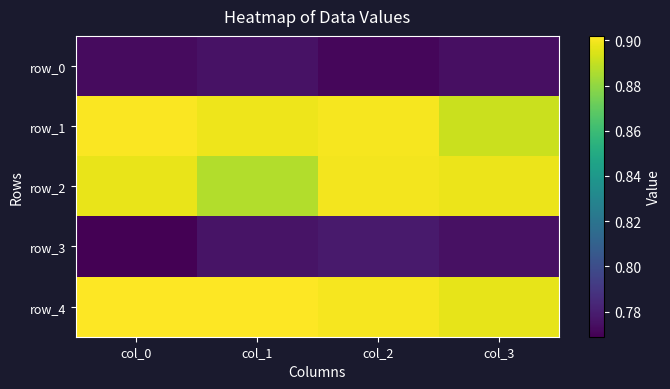

What is the highest value of the row_2 series?

0.9